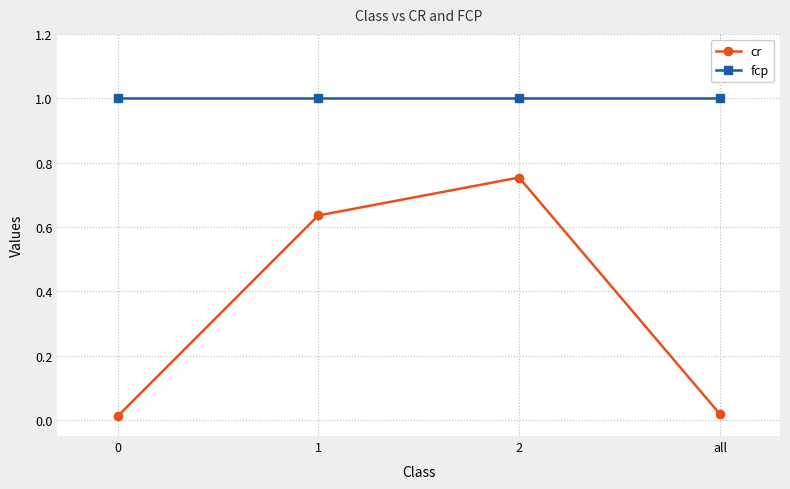

Which series has the largest range (max minus min)?

cr